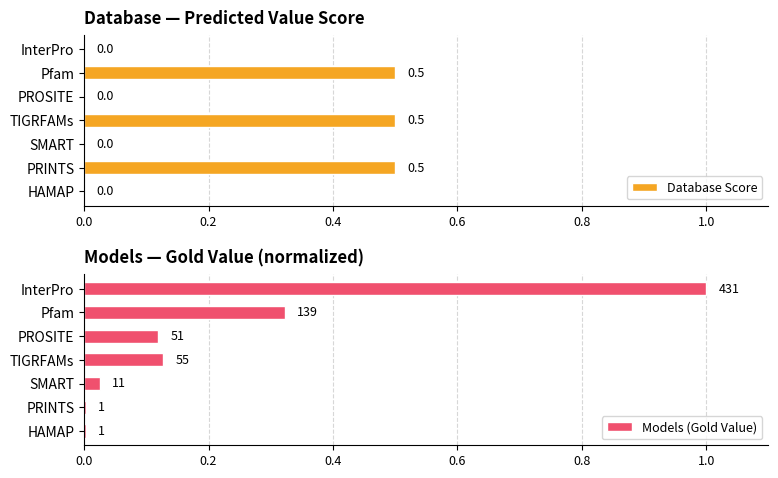

Reading right to left, what are all the values shown in this chart?

Database Score: 0.0	0.5	0.0	0.5	0.0	0.5	0.0
Models (Gold Value): 0.0	0.0	0.0	0.1	0.1	0.3	1.0